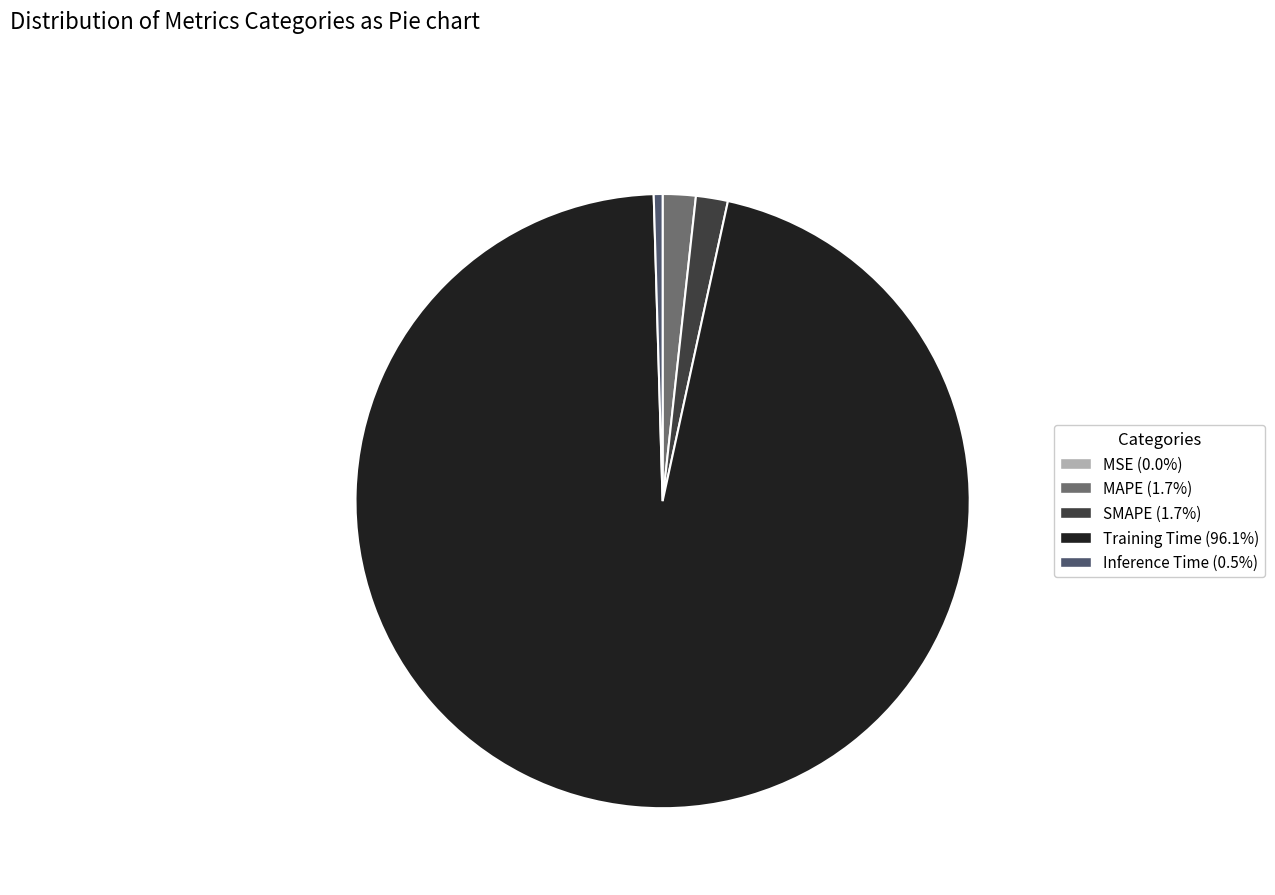

Does Training Time (96.1%) represent more than half of the total?

Yes